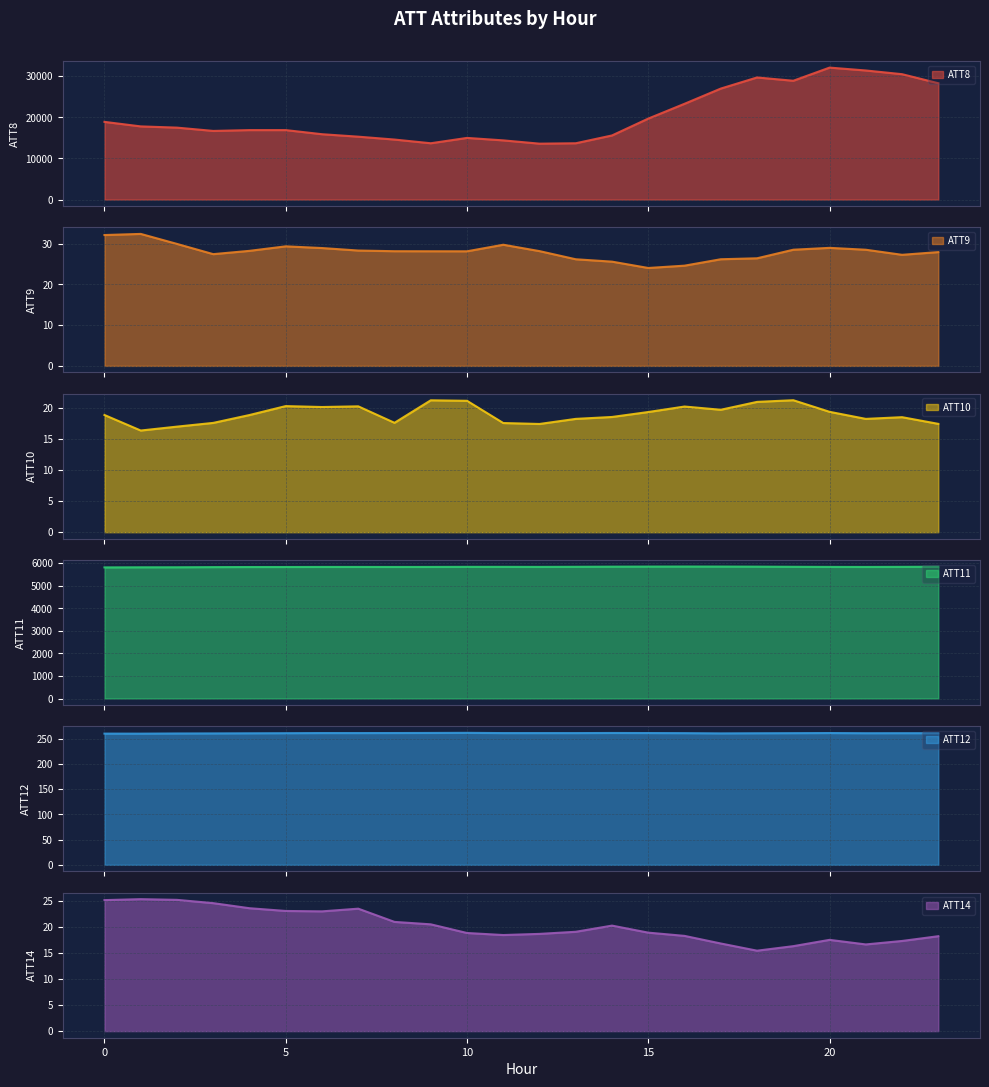

At how many categories does at least one series exceed 22423?

8